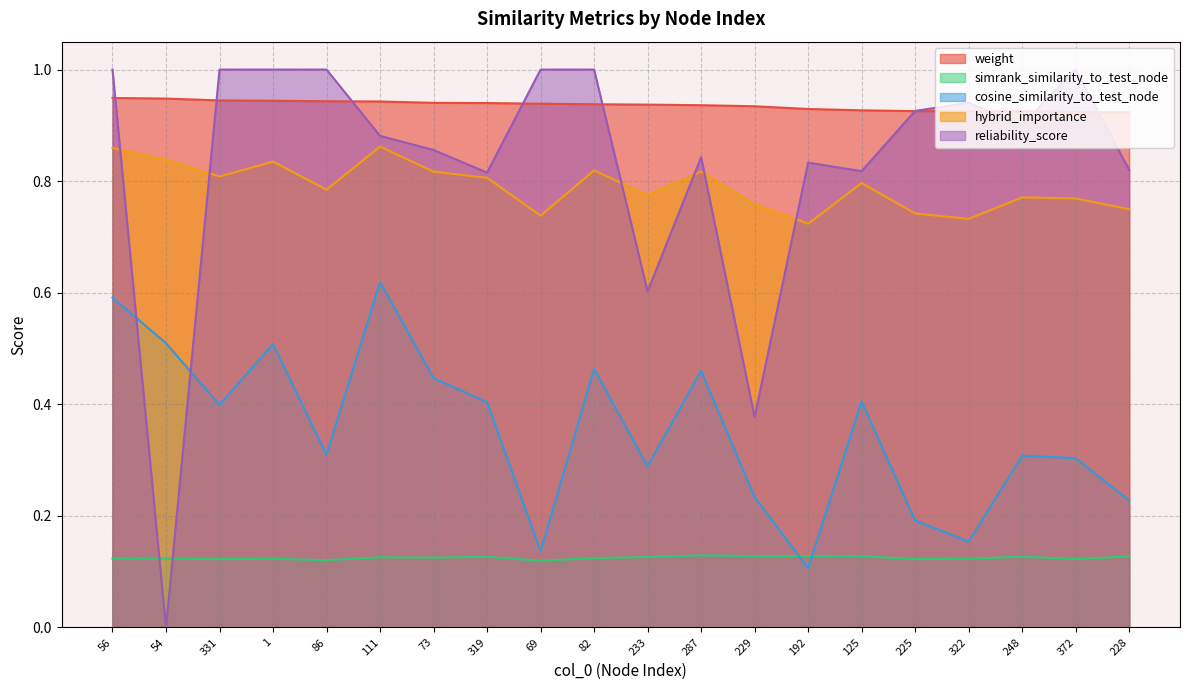

Is it true that cosine_similarity_to_test_node equals 0.2 at 82?

False